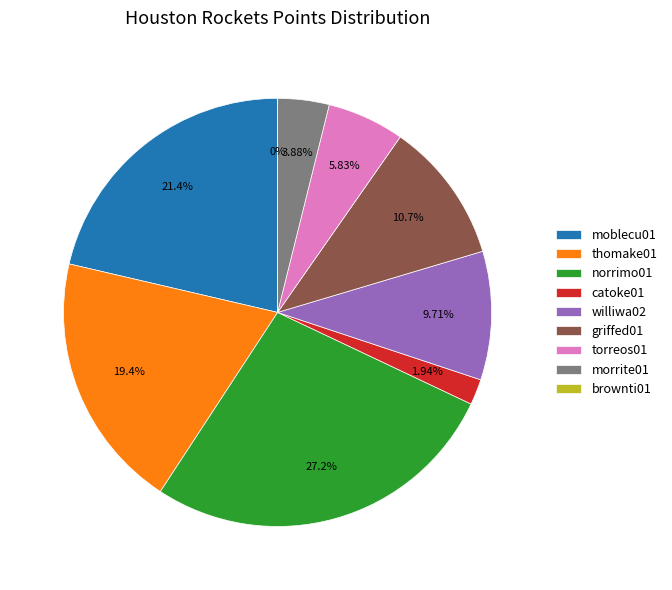

How many slices are in this pie chart?

9